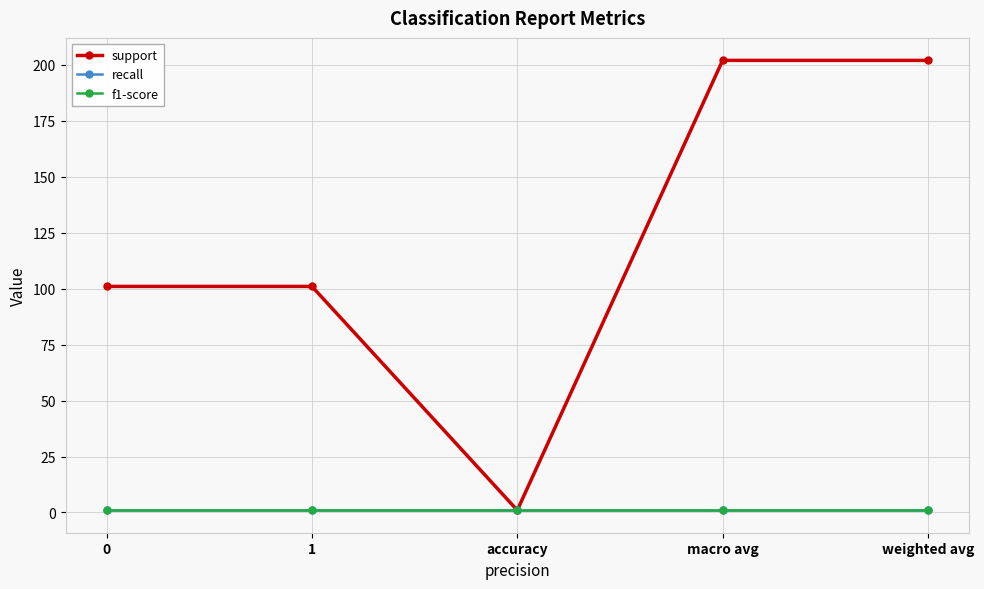

What is the spread (max minus min) of values at 0?

100